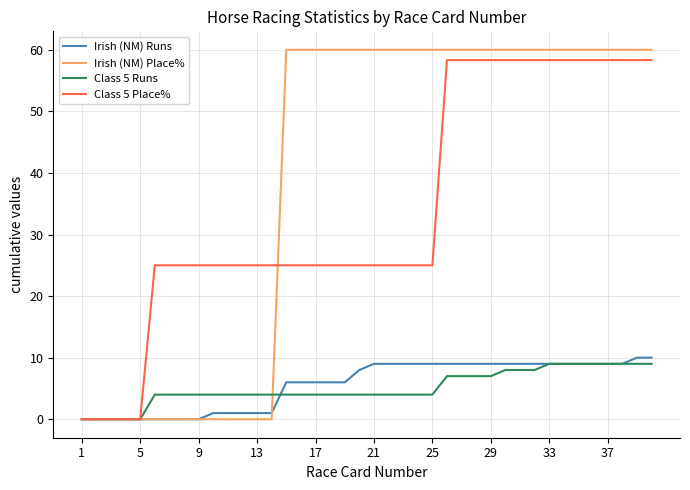

What is the maximum value shown in the chart?

60.0